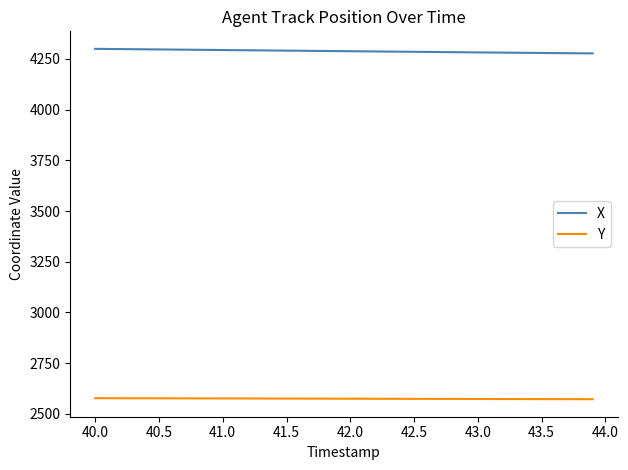

True or false: X and Y intersect in this chart.

False